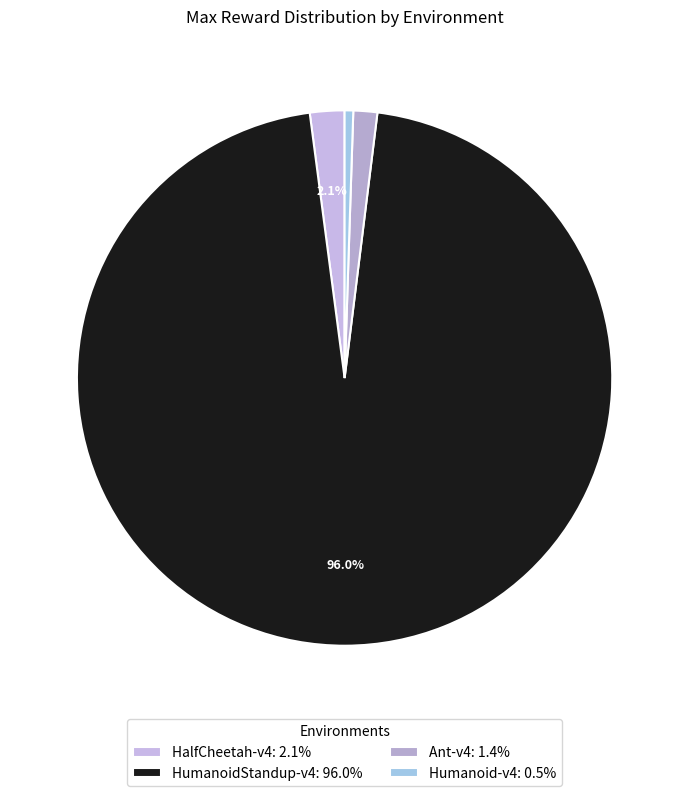

The HalfCheetah-v4 slice represents 13% of the pie. True or false?

False